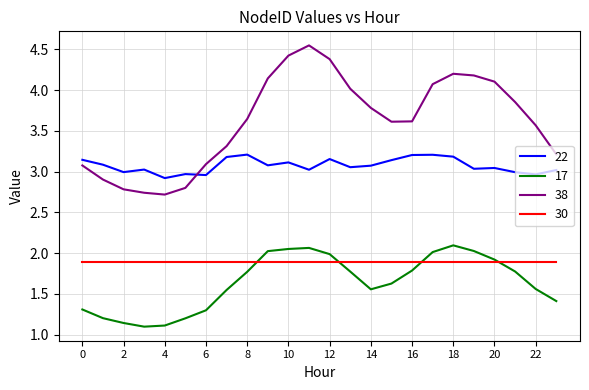

Which series has the widest spread of values?

38